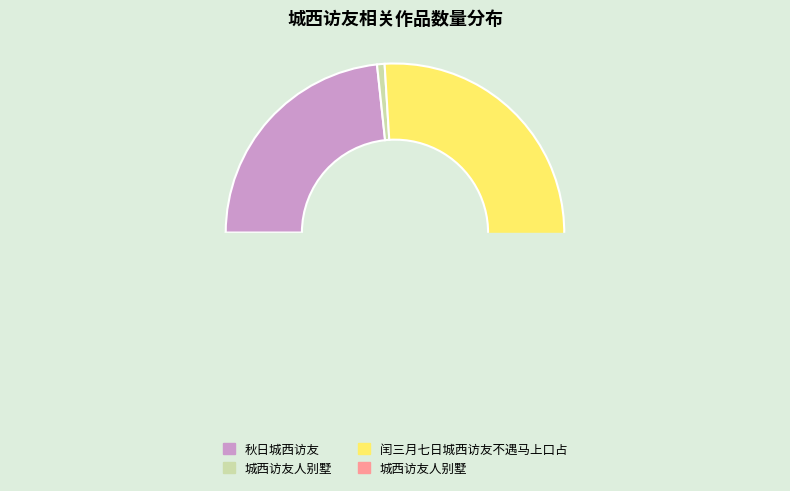

To the nearest percent, what portion does 城西访友人别墅 represent?

1%